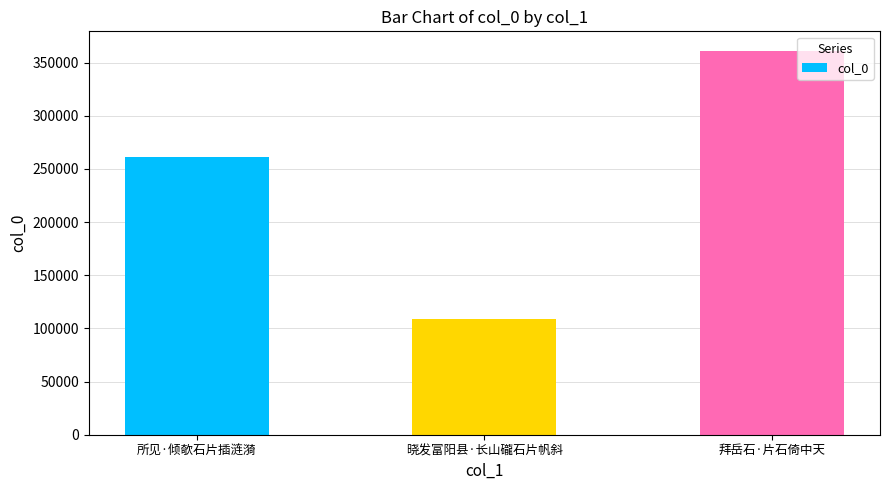

True or false: the data shows 361379 at 拜岳石·片石倚中天.

True